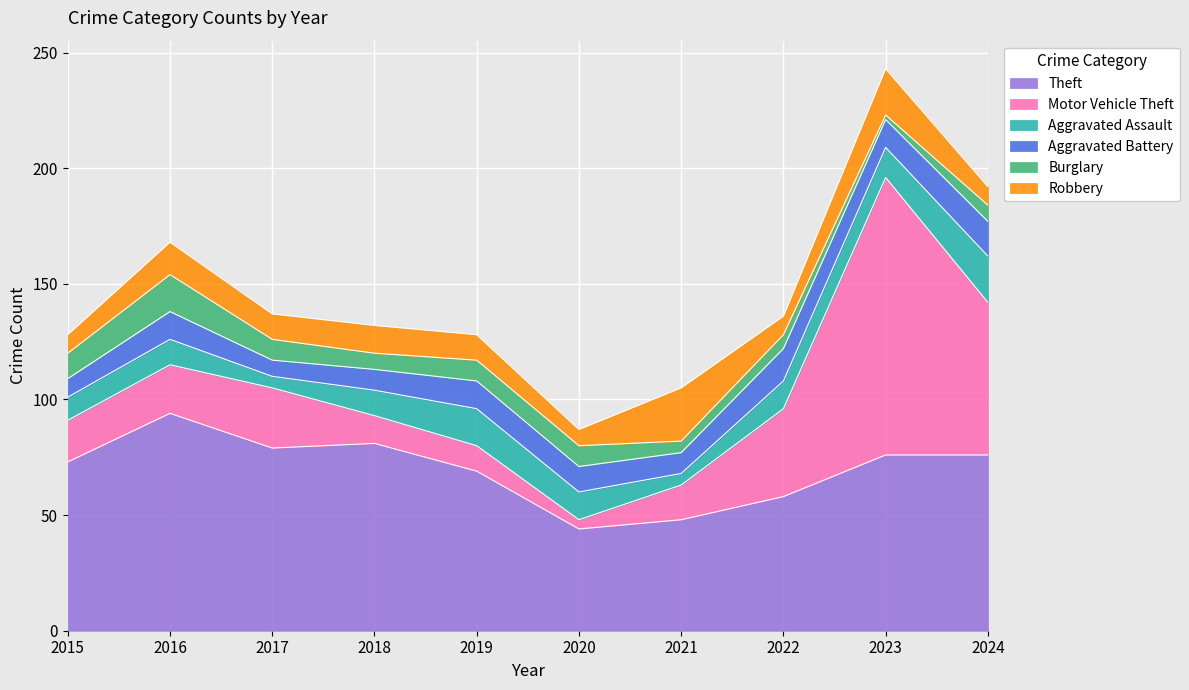

What are all the series names shown in the legend?

Theft, Motor Vehicle Theft, Aggravated Assault, Aggravated Battery, Burglary, Robbery